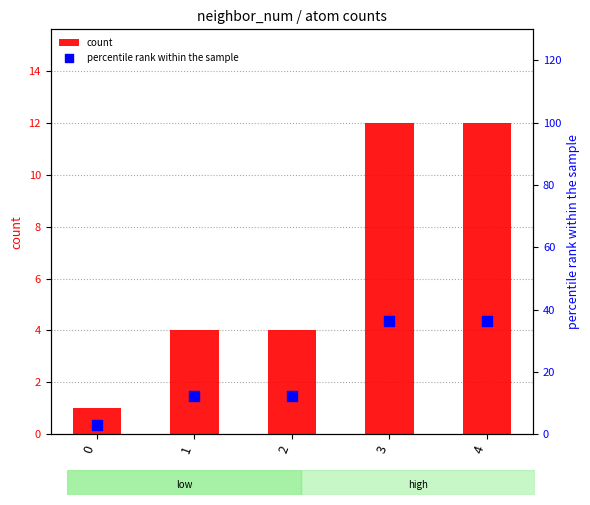

What is the total value across all series at 1?

16.1